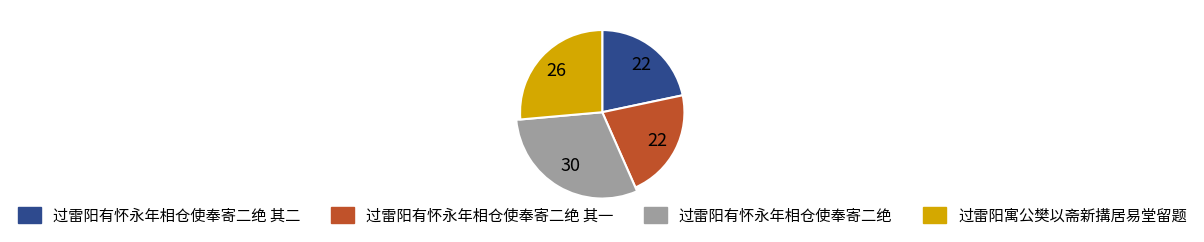

To the nearest percent, what is the average slice percentage?

25%